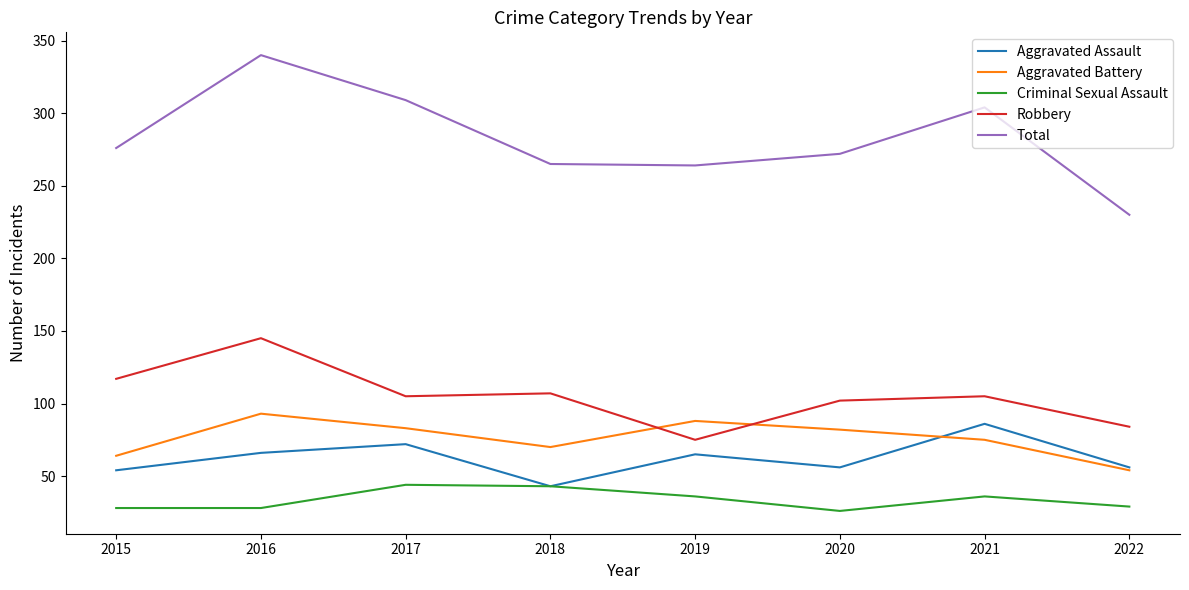

True or false: Robbery and Total intersect in this chart.

False